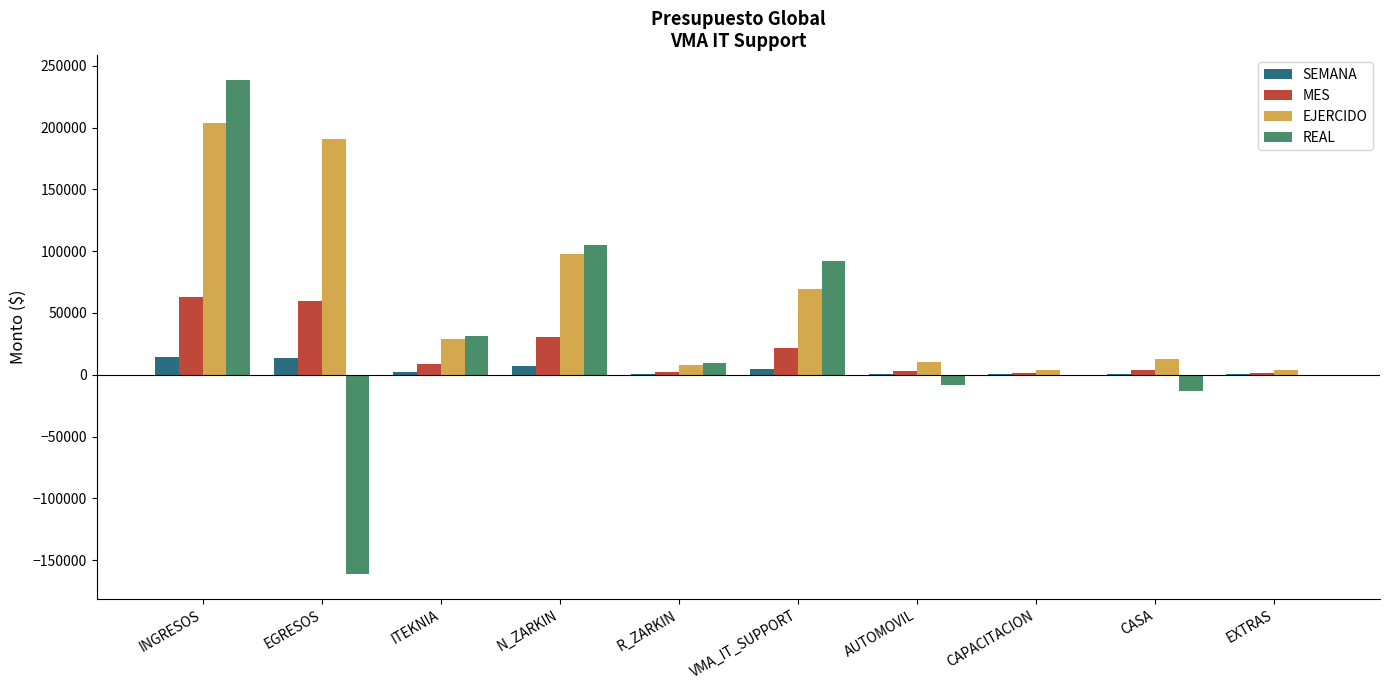

The MES series shows 9000.0 at ITEKNIA. True or false?

True